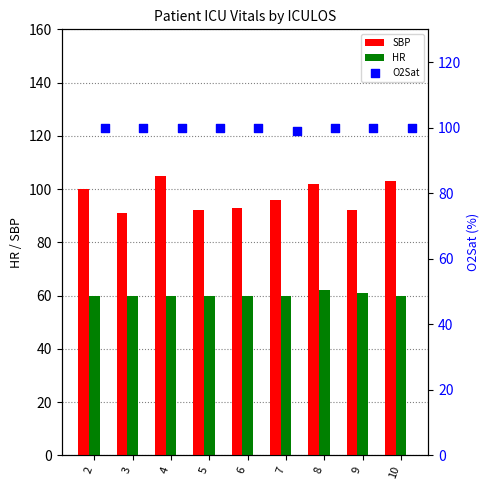

Which series has the widest spread of Y values?

SBP